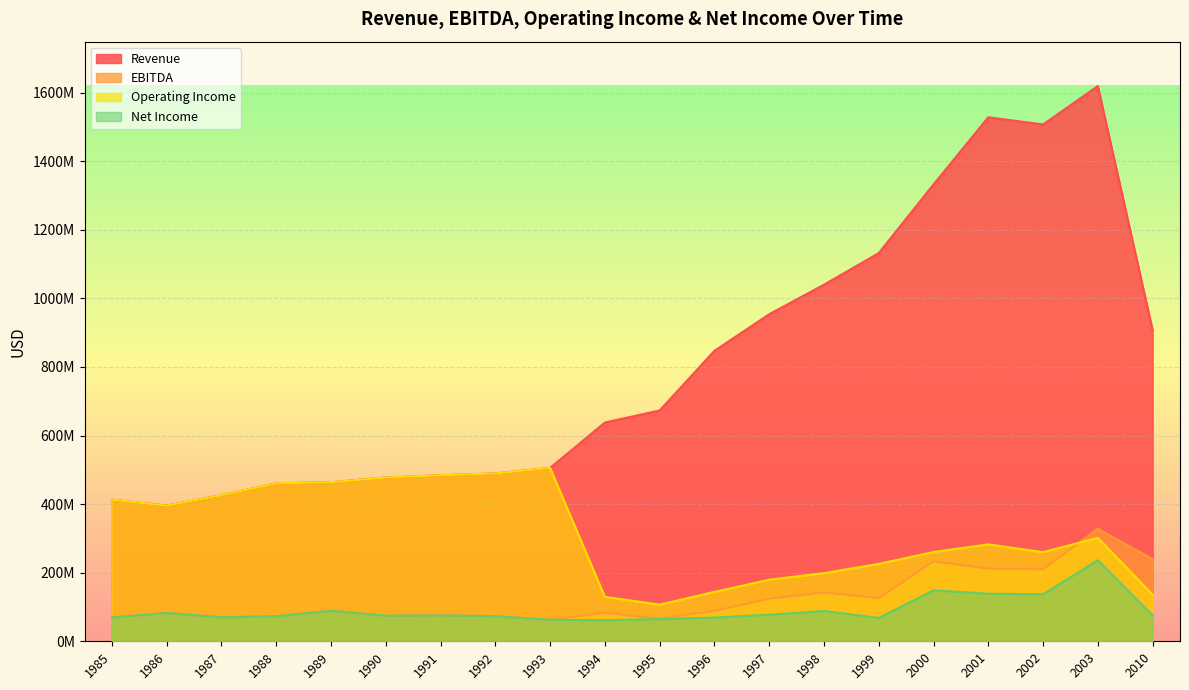

Where is Operating Income nearest to the value 306200000?

2003